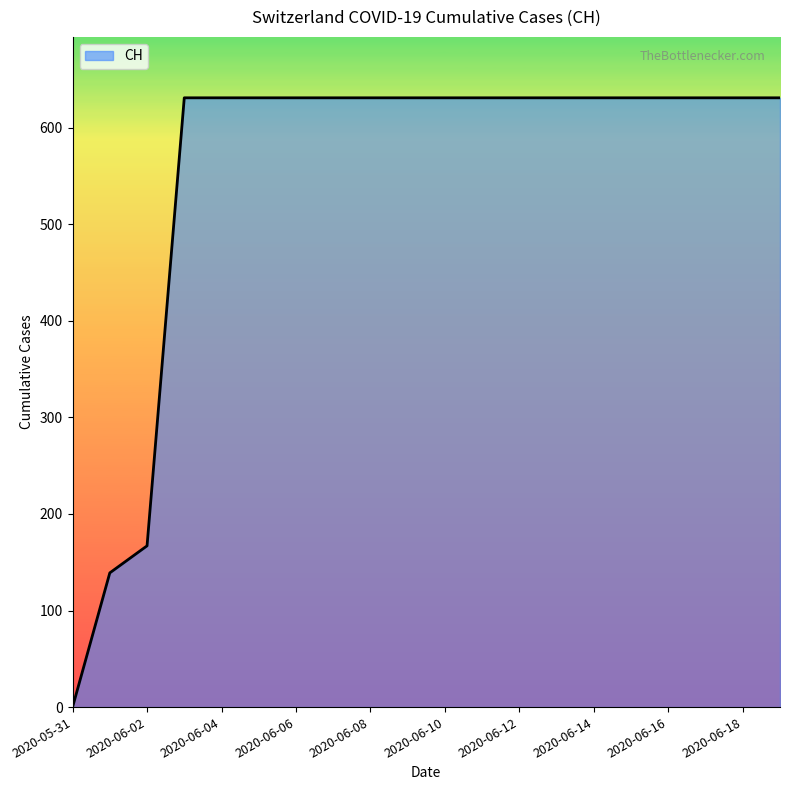

What is the difference between the maximum and minimum values?

631